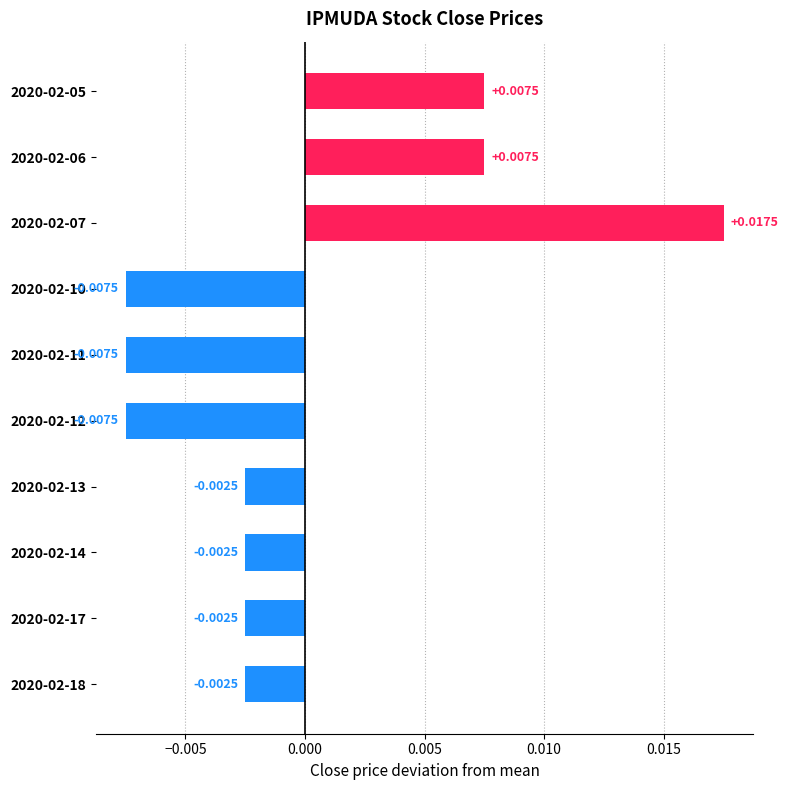

How many positive values are there?

3